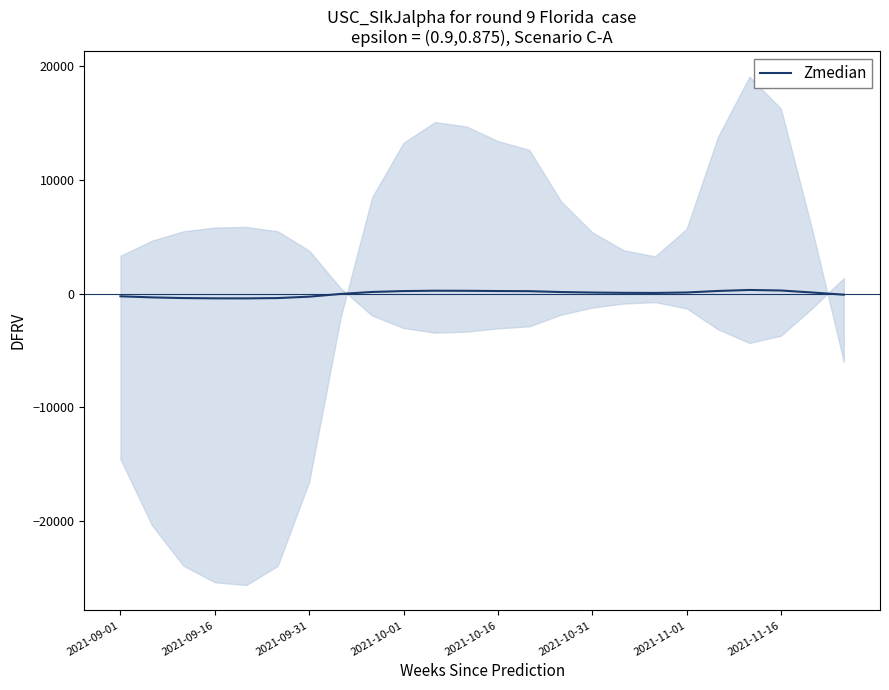

How many lines are shown in the chart?

1